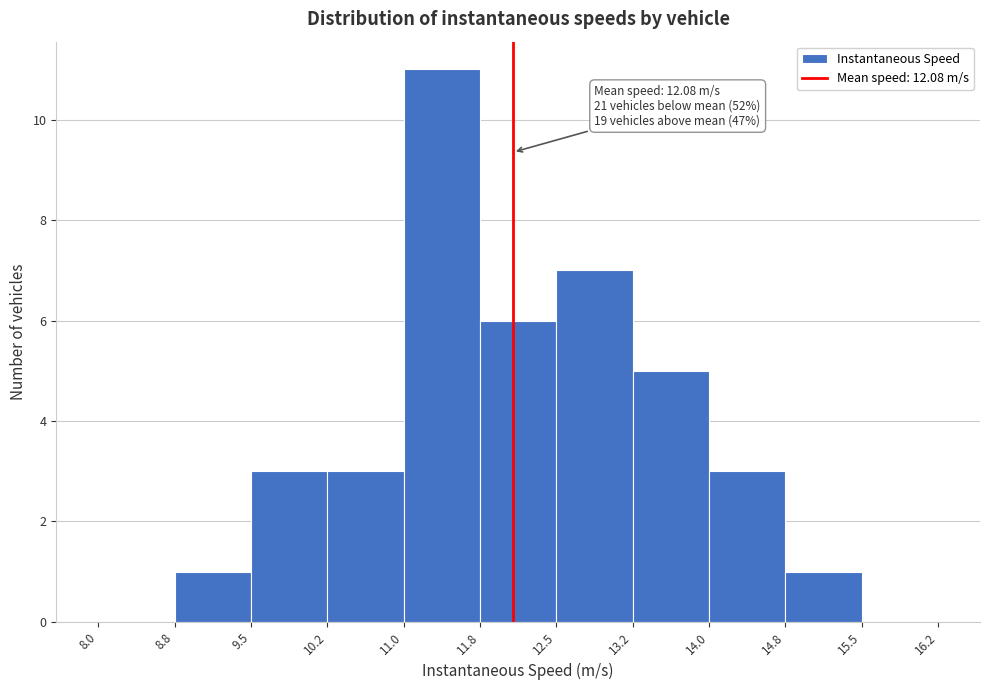

Which range on the x-axis has the tallest bar?

11.0 to 11.8